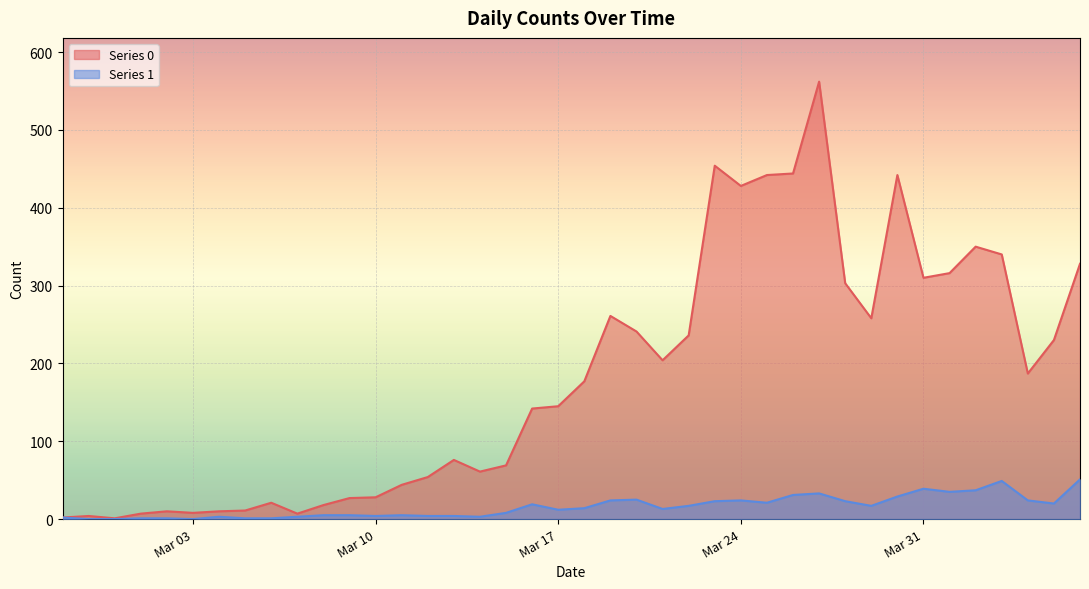

What are all the series names shown in the legend?

Series 0, Series 1